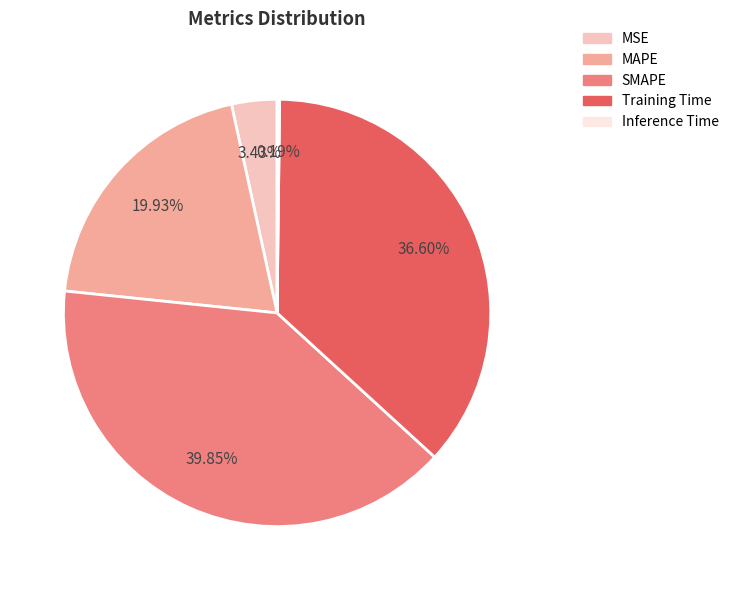

Which slice is the largest?

SMAPE